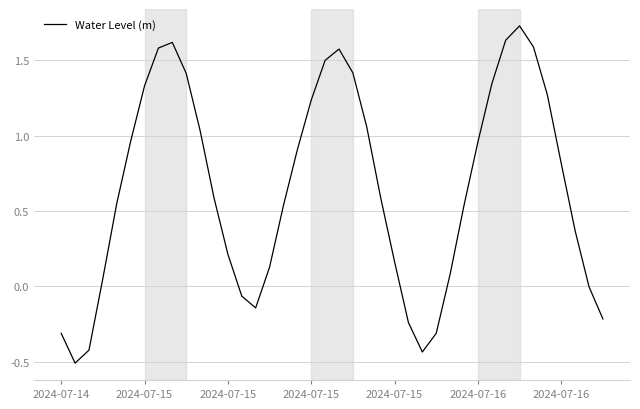

How many categories are shown in the chart?

40